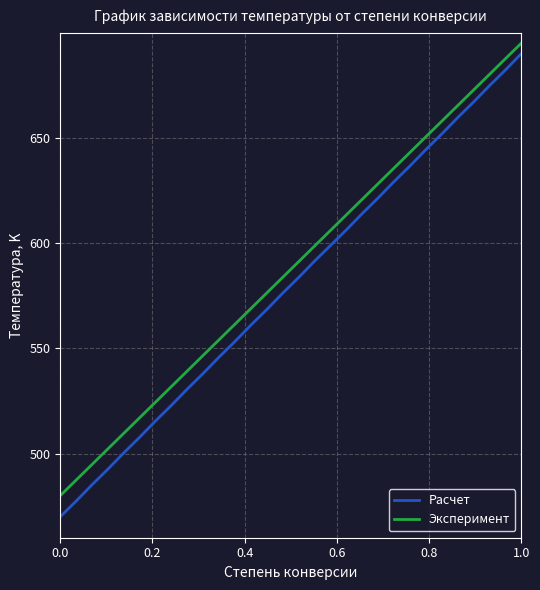

What is the difference between the maximum and minimum values in the Расчет series?

220.0